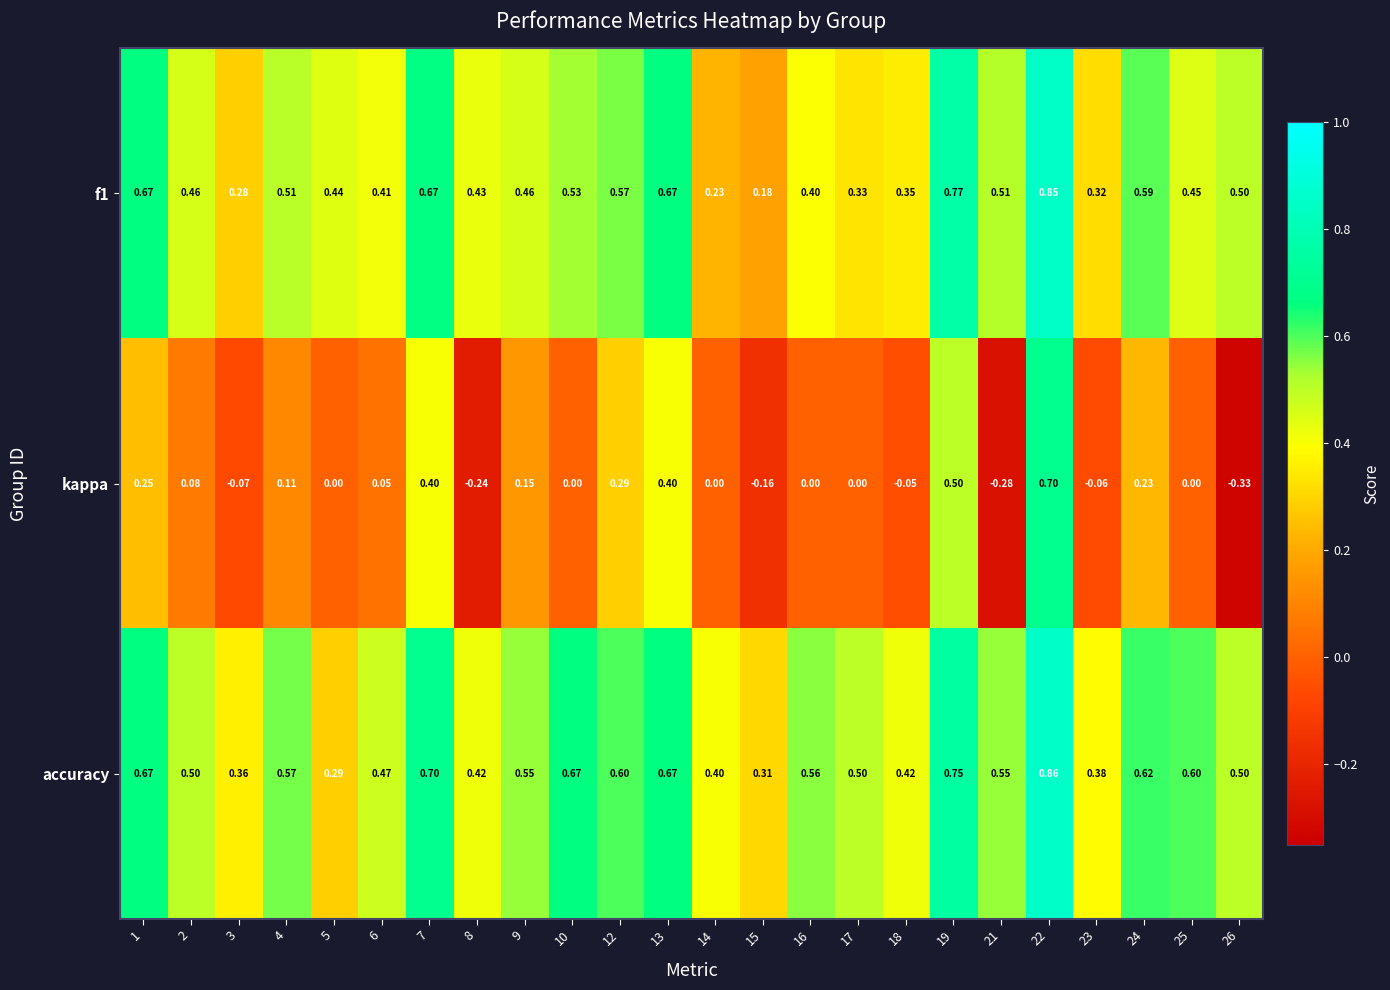

Which series has the largest range (max minus min)?

kappa